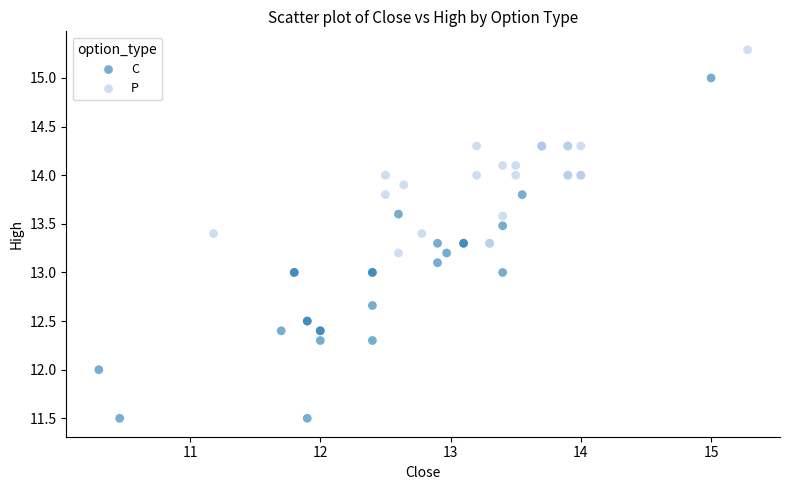

Which series reaches the maximum Y coordinate?

P